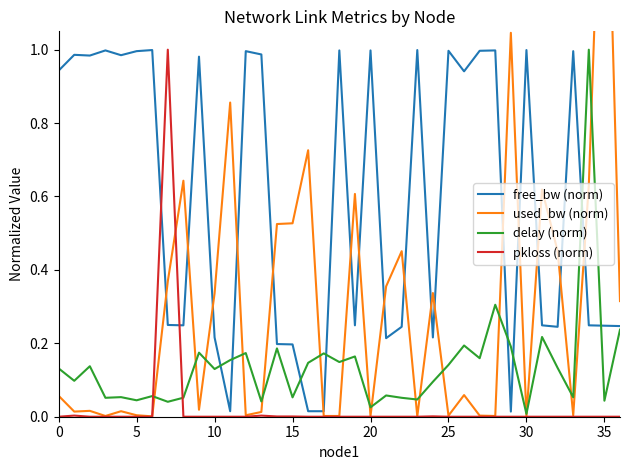

The delay (norm) series shows 0.1 at 21. True or false?

True